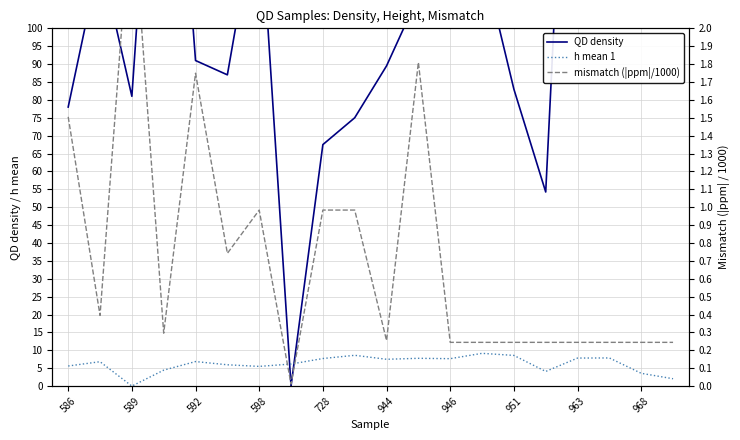

True or false: h mean 1 and mismatch (|ppm|/1000) intersect in this chart.

True